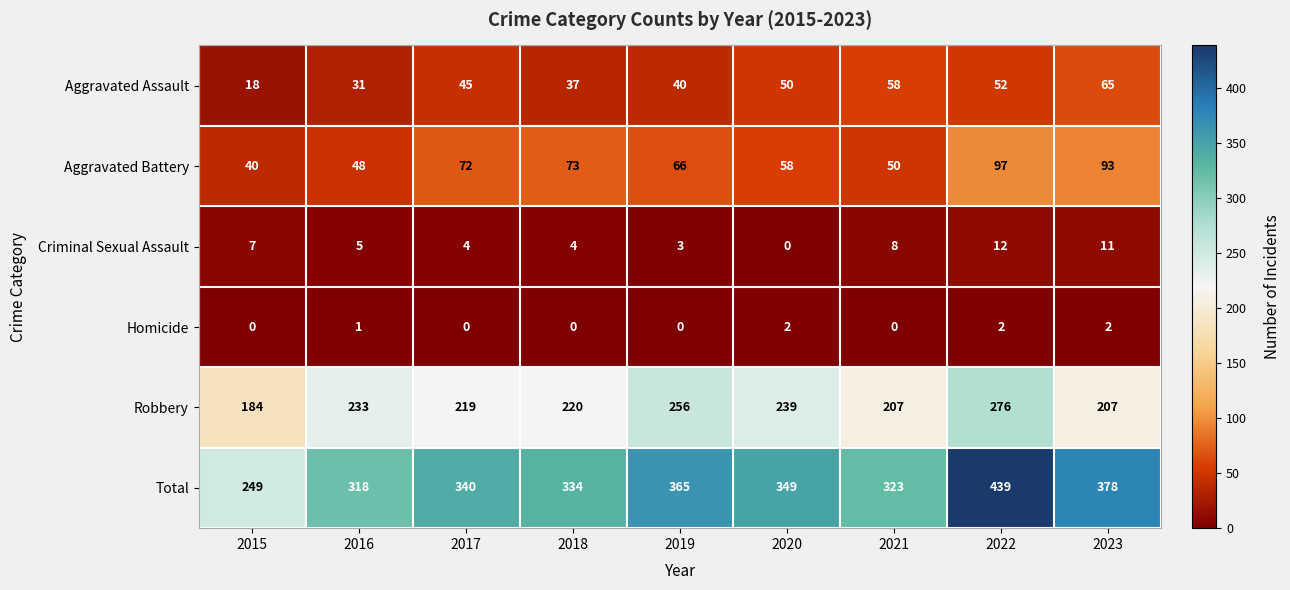

What is the difference between the second highest and minimum values in the Robbery series?

72